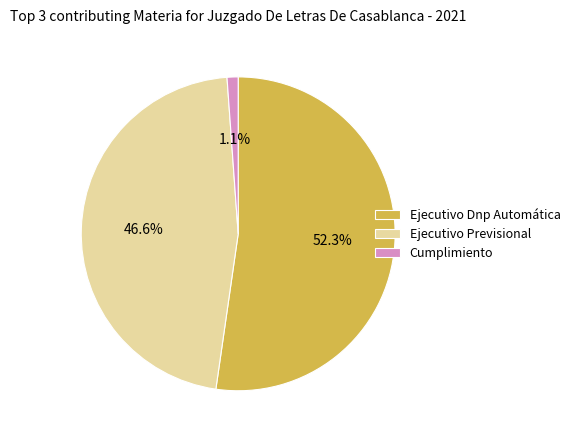

Combined, do Ejecutivo Dnp Automática and Cumplimiento account for over 50%?

Yes